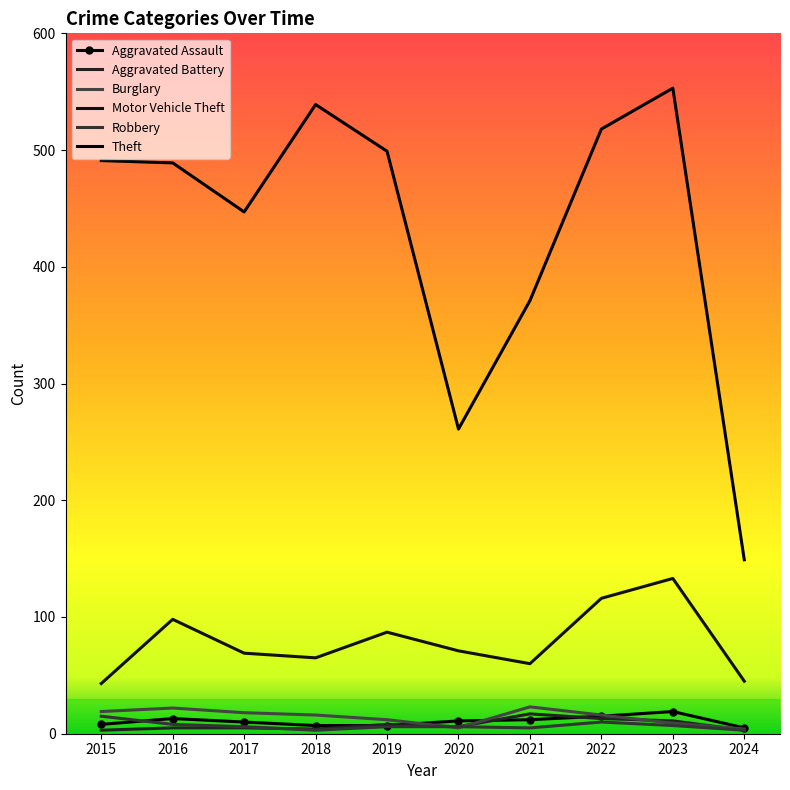

True or false: Robbery and Burglary intersect in this chart.

True